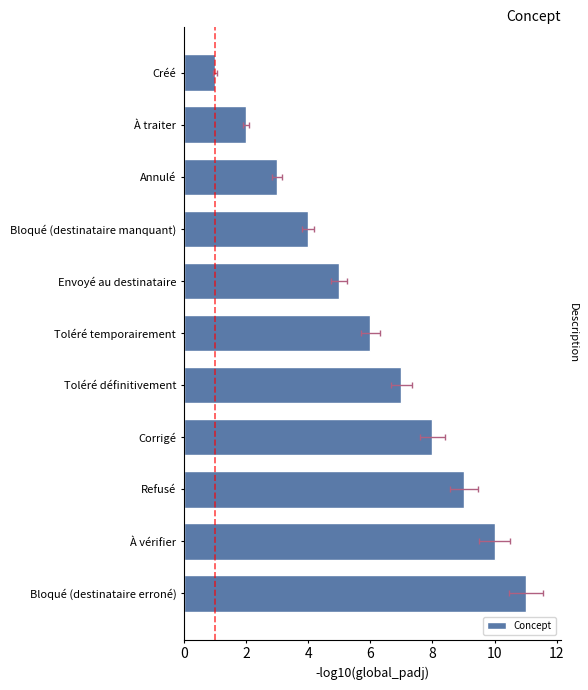

What is the value of the 7th bar from the left?

7